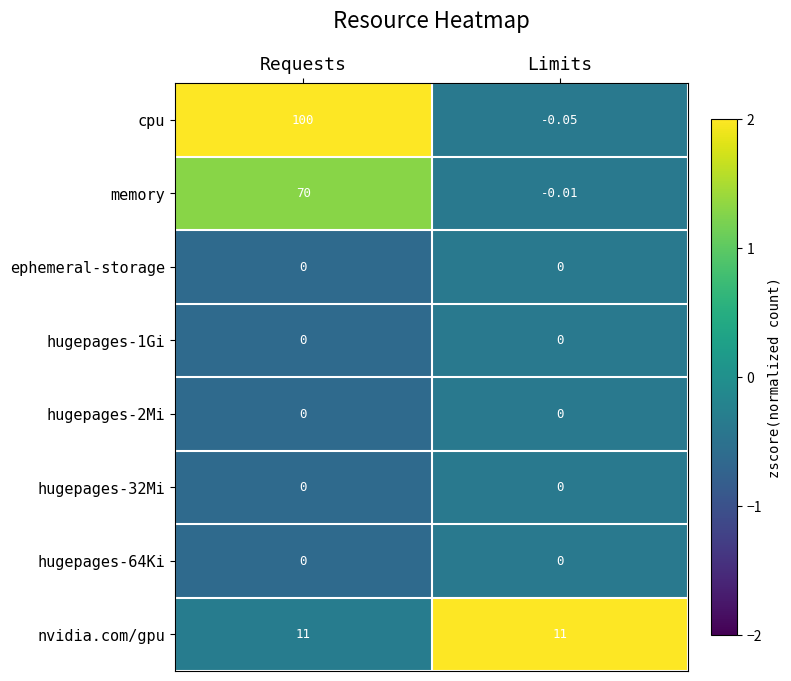

At which category is the sum across all series the highest?

Requests